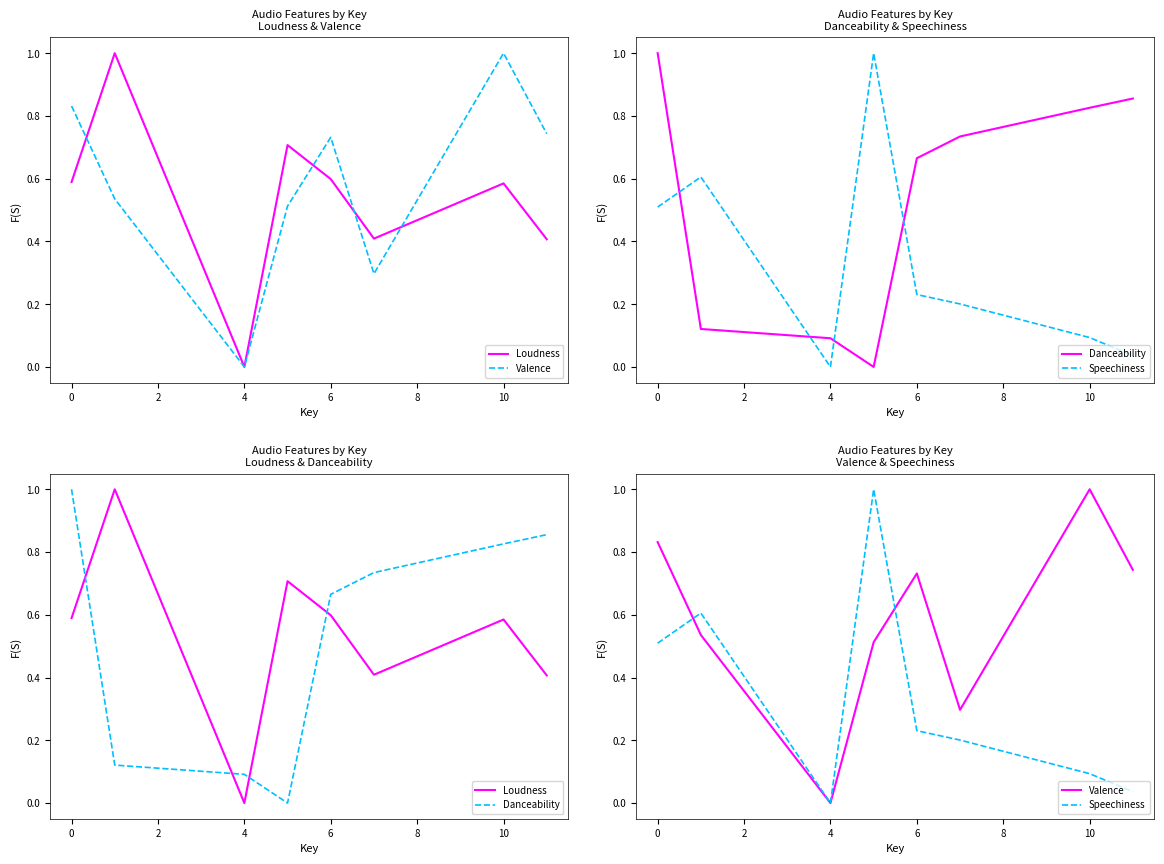

How many distinct data groups are displayed?

4